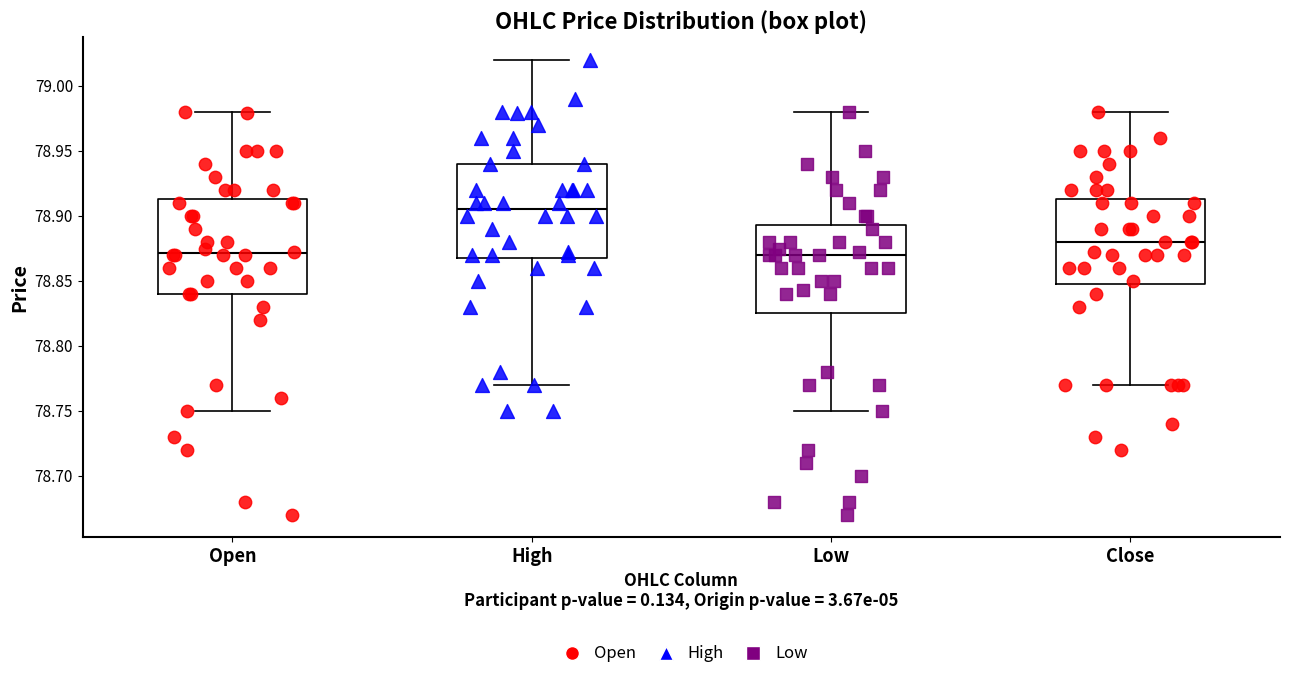

Reading left to right, read every box against the y-axis: the position of its median line, the range the box covers, and the ends of its whiskers. The values are not printed on the chart, so give them approximately, as read against the axis.

Open: median 78.870, box 78.840 to 78.915, whiskers 78.750 to 78.980
High: median 78.905, box 78.870 to 78.940, whiskers 78.770 to 79.020
Low: median 78.870, box 78.825 to 78.895, whiskers 78.750 to 78.980
Close: median 78.880, box 78.850 to 78.915, whiskers 78.770 to 78.980